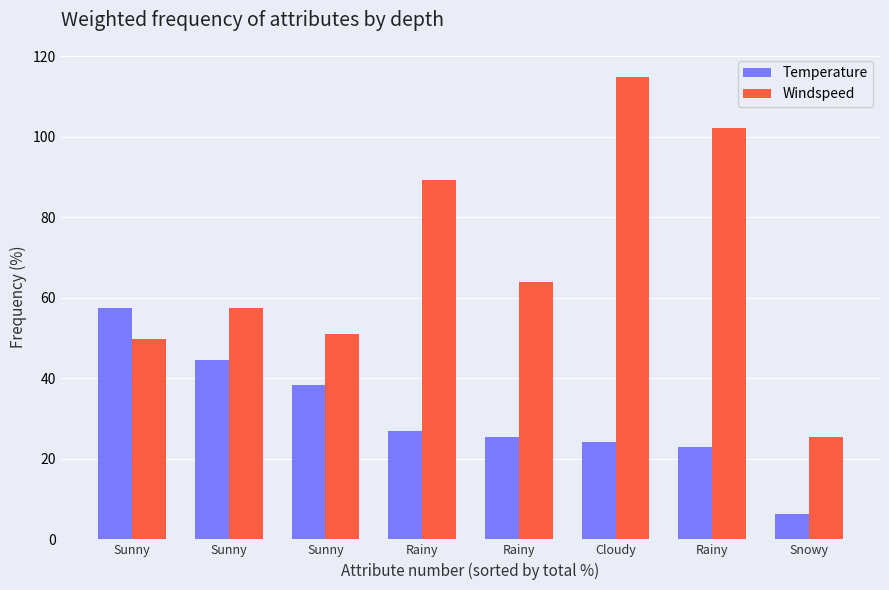

Which has a higher value, Sunny or Rainy?

Sunny